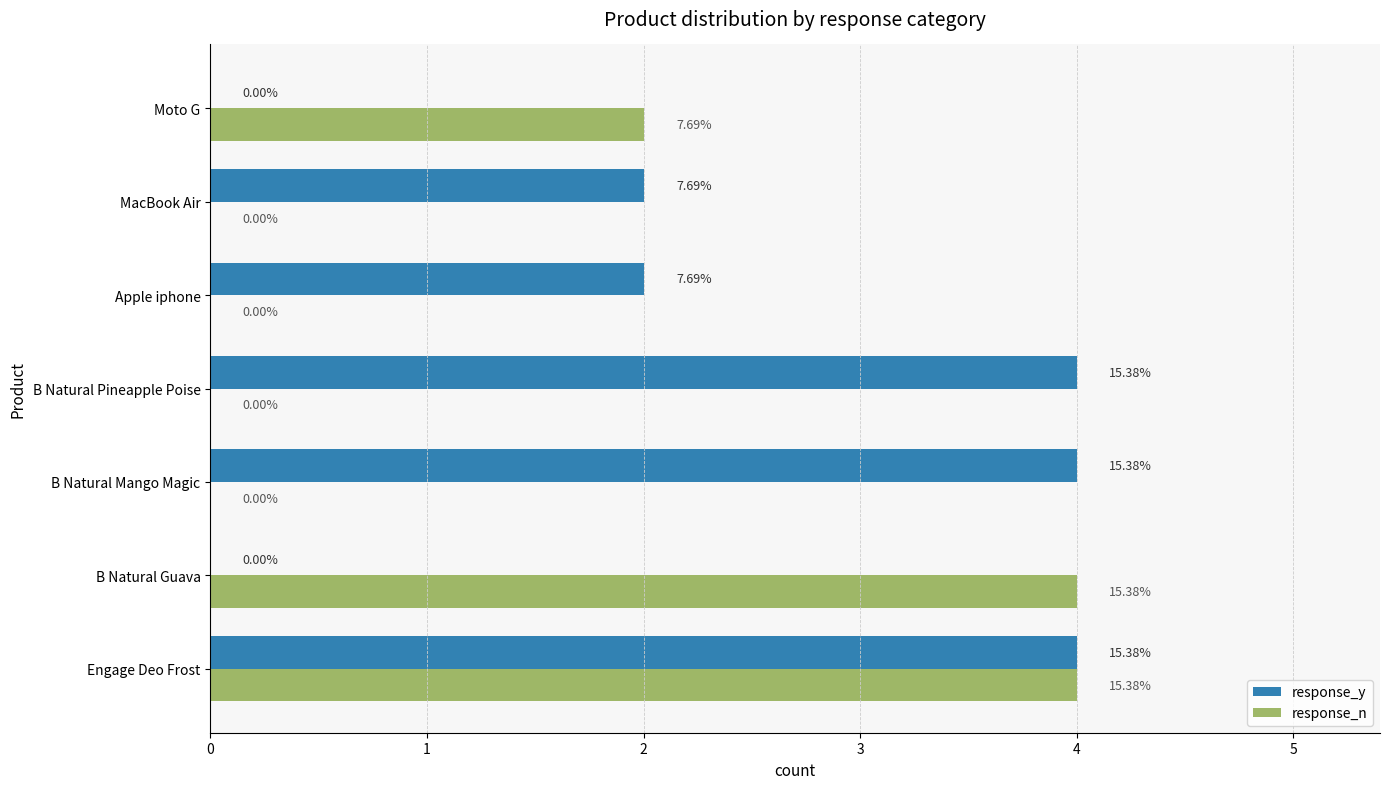

How many bars are there in total?

14